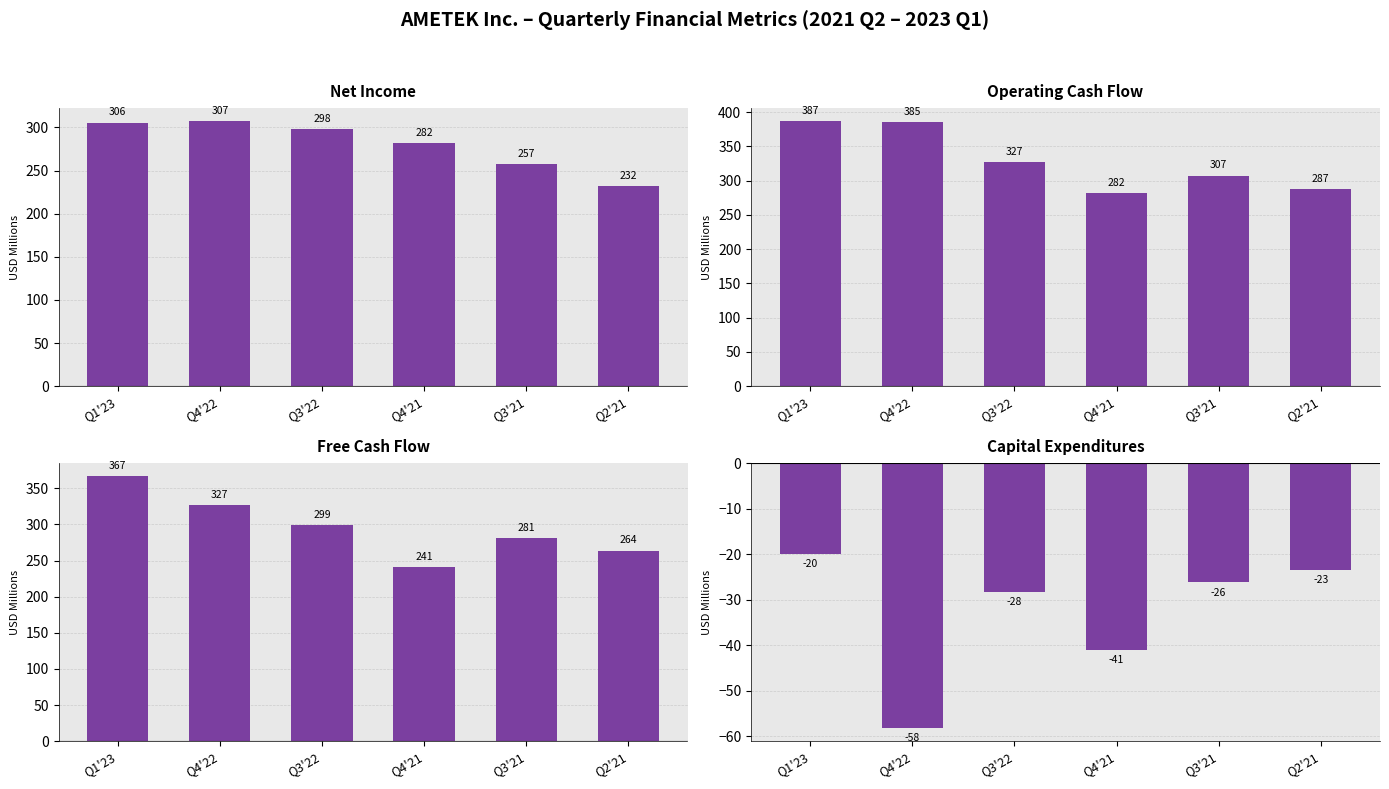

How many bars are there in total?

24